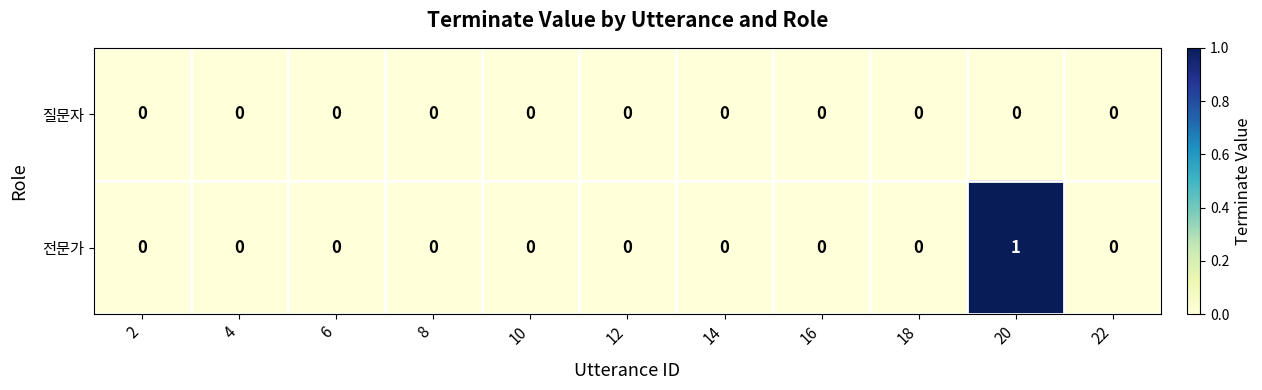

How many distinct data groups are displayed?

2